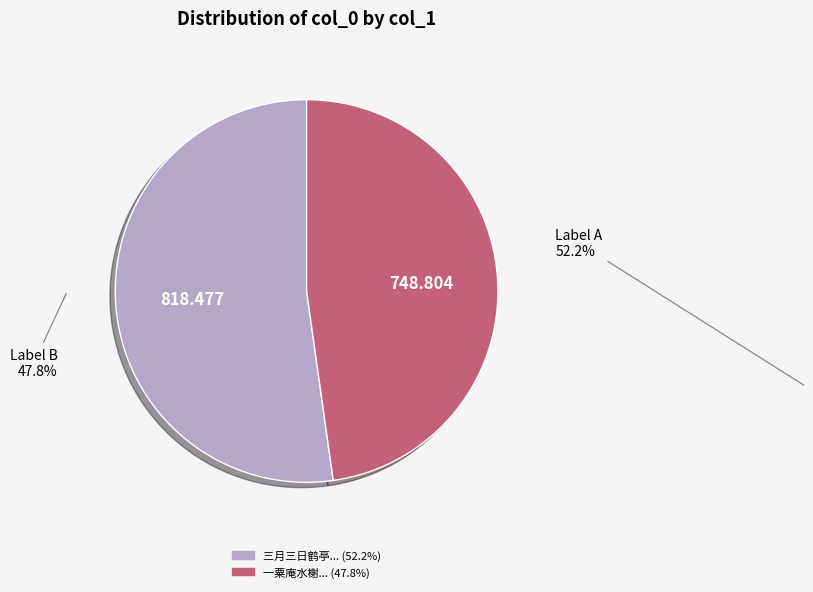

Is there a majority slice in this chart?

Yes